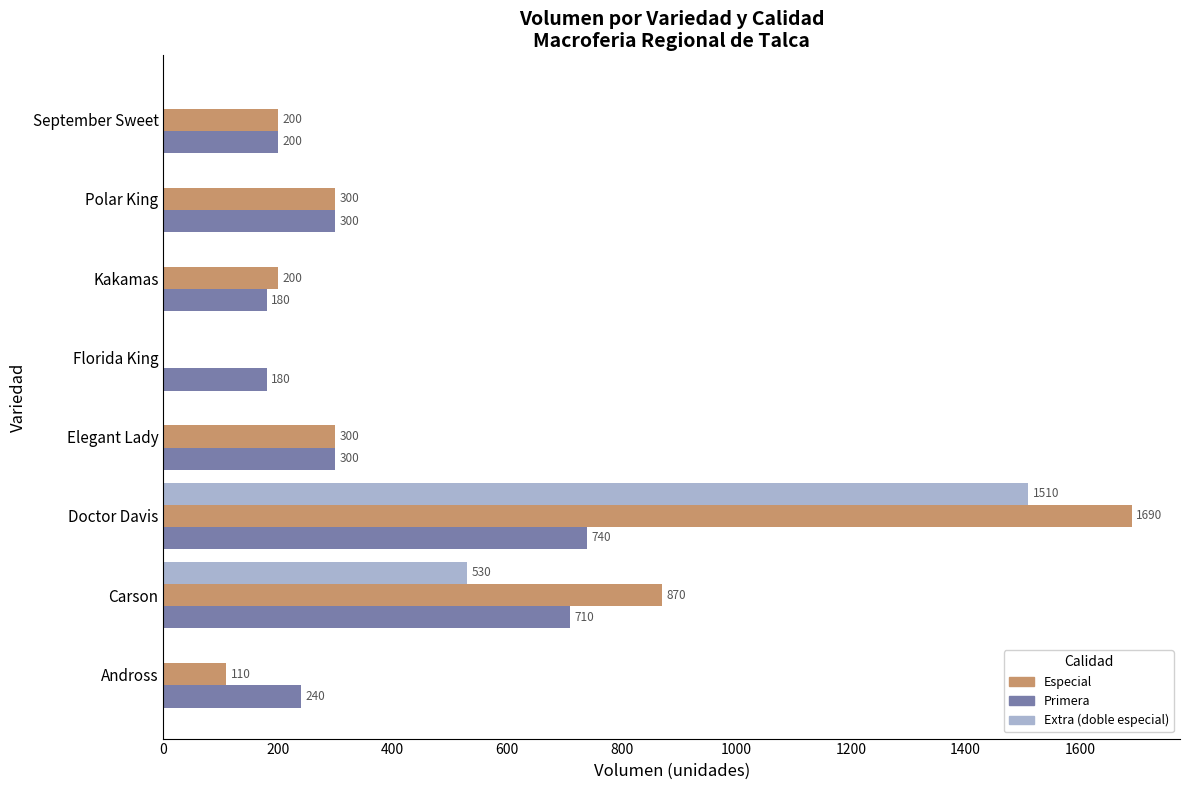

The value of Extra (doble especial) at Andross is 0. True or false?

True